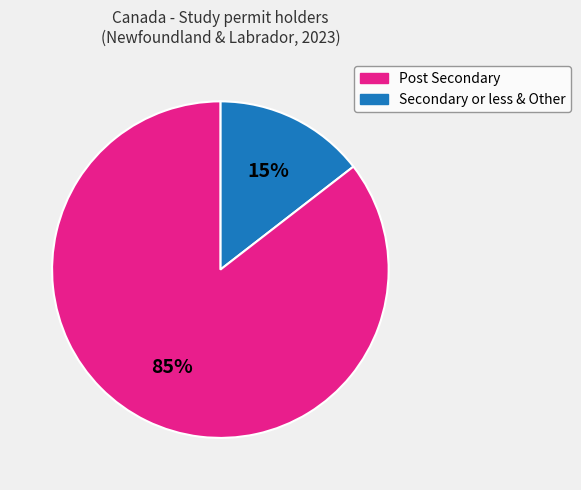

To the nearest percent, what is the average slice percentage?

50%